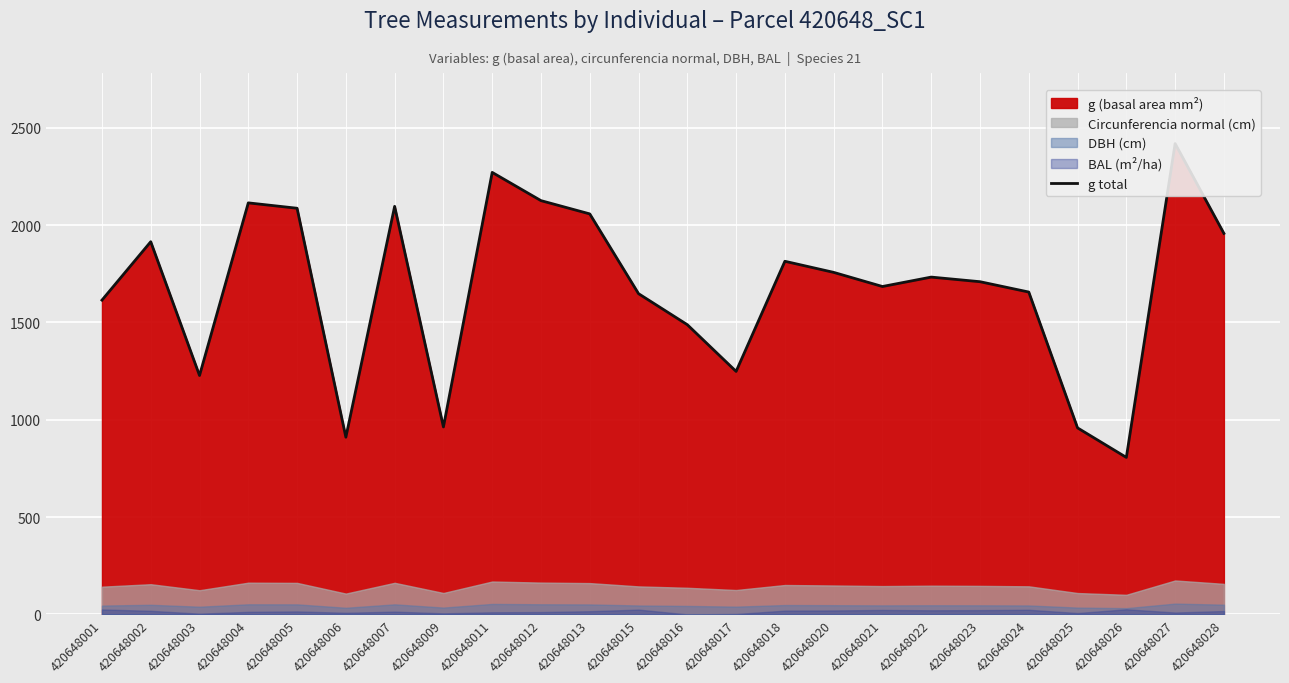

The value at 420648021 is 1684.4. True or false?

True